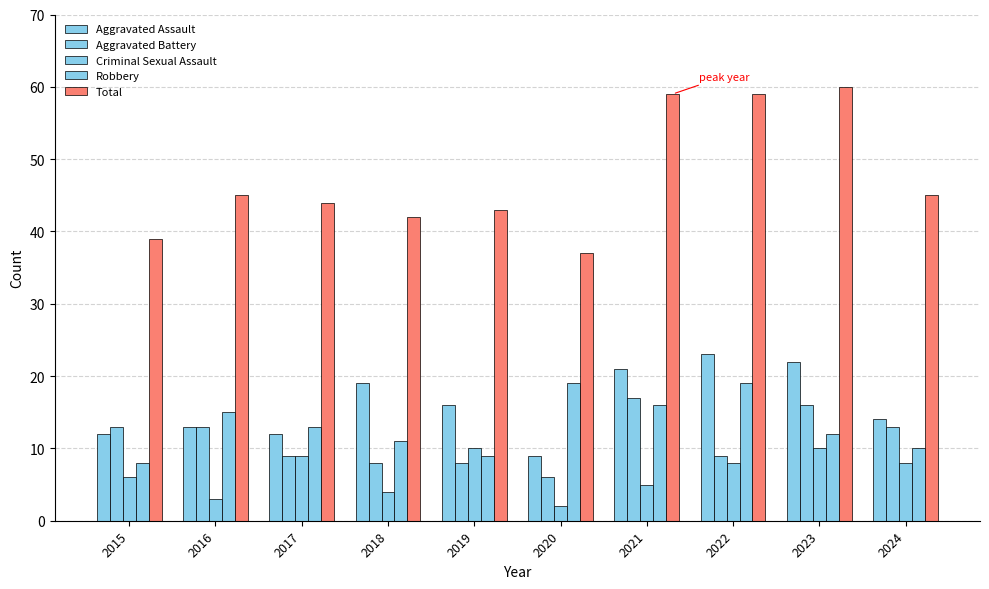

At which category is the sum across all series the highest?

2023